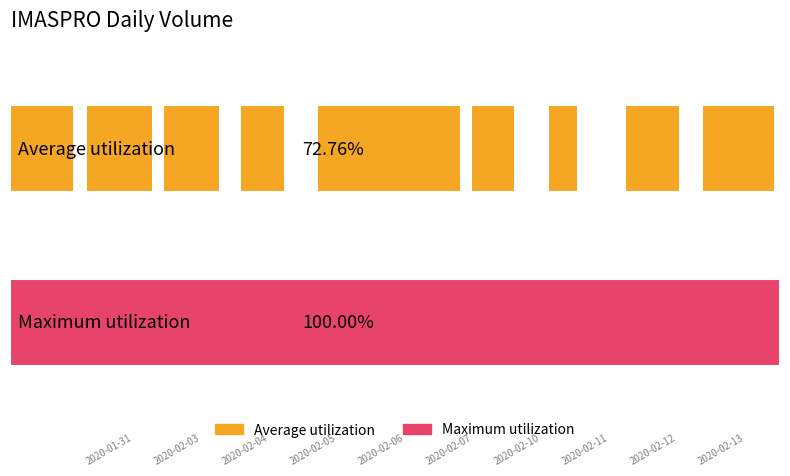

What is the label of the 5th bar from the left?

2020-02-06